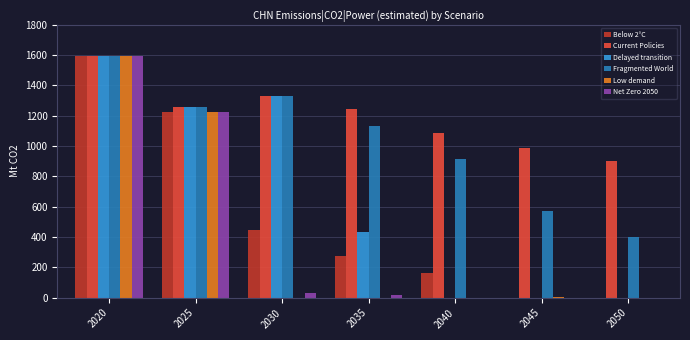

How many groups of bars are there?

7